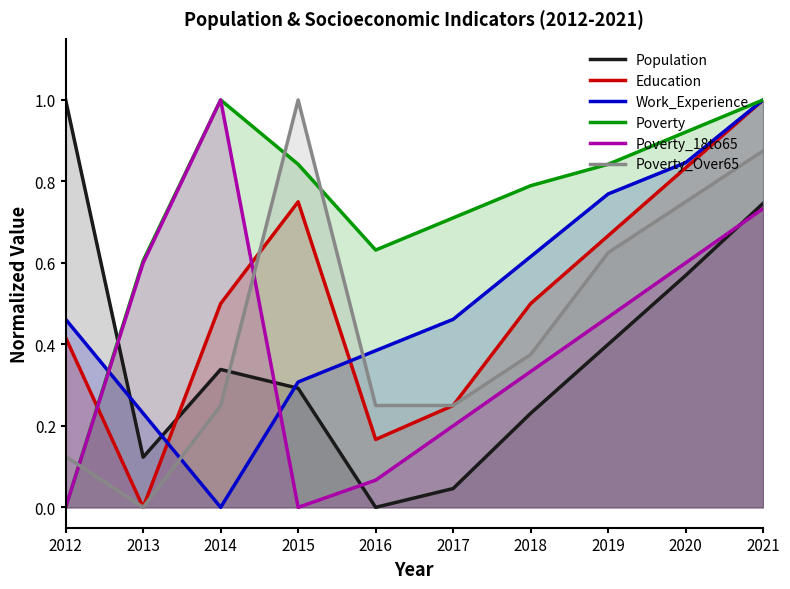

After their last crossing, which series has the higher values: Population or Work_Experience?

Work_Experience